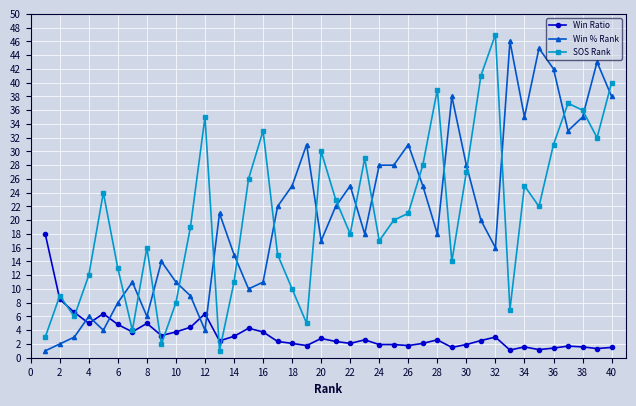

Which series ends up on top after the final intersection of Win Ratio and Win % Rank?

Win % Rank